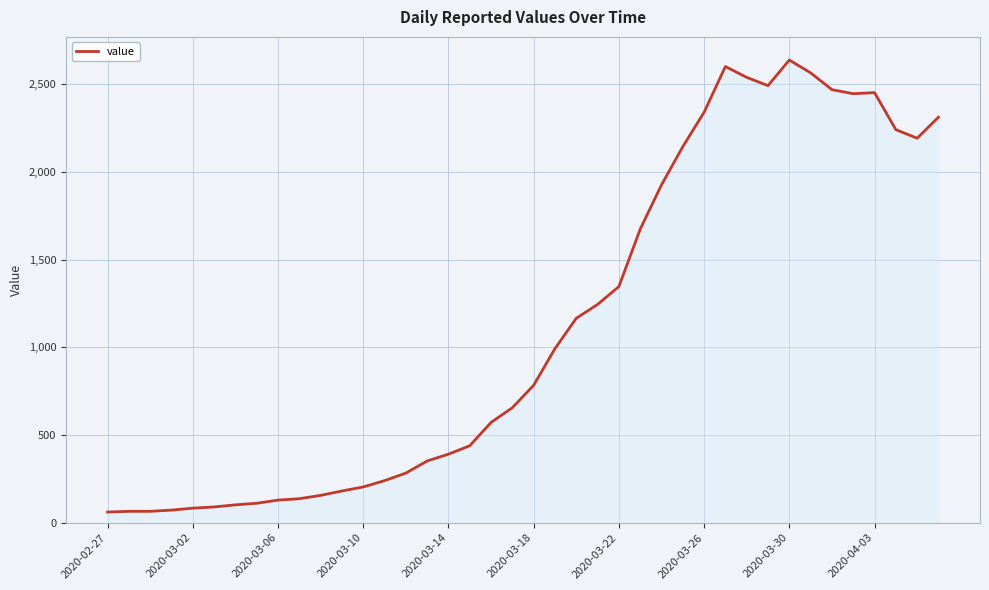

What is the greatest value displayed?

2639